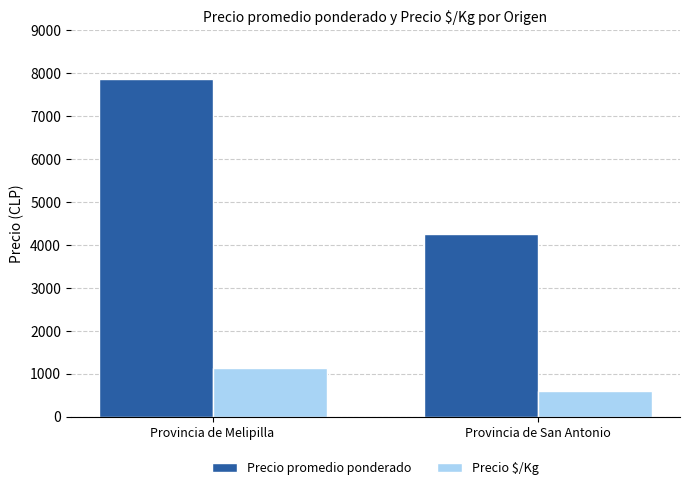

How many data points in Precio $/Kg are less than 1124?

1